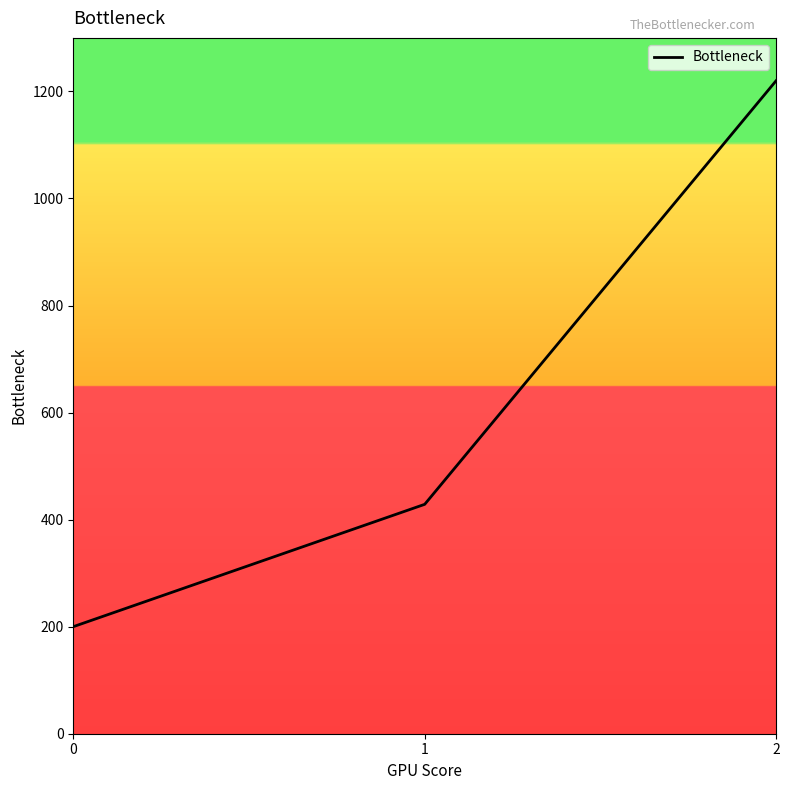

How many lines are shown in the chart?

1